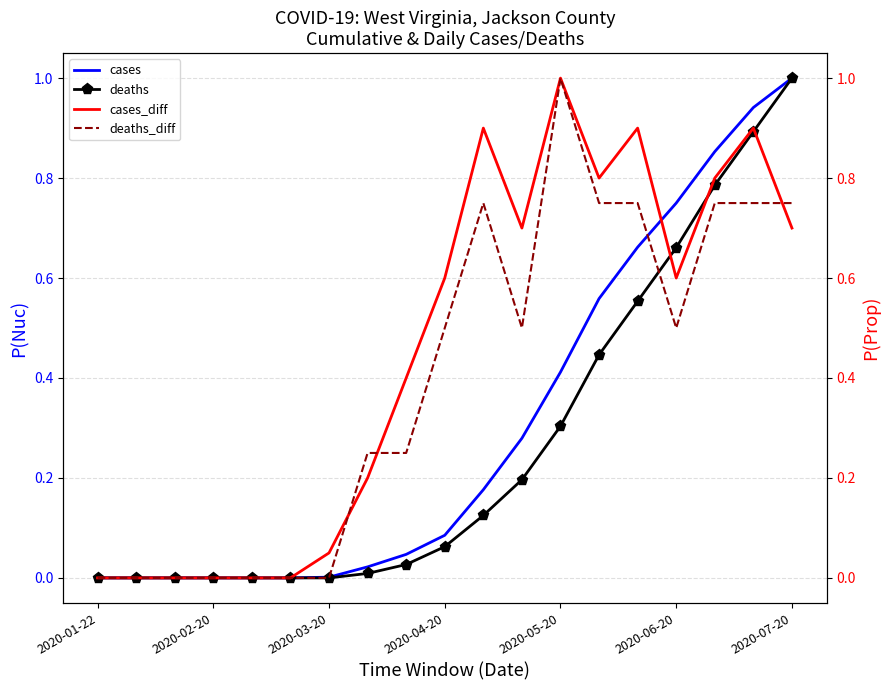

At which label is deaths_diff closest to 0?

2020-01-22